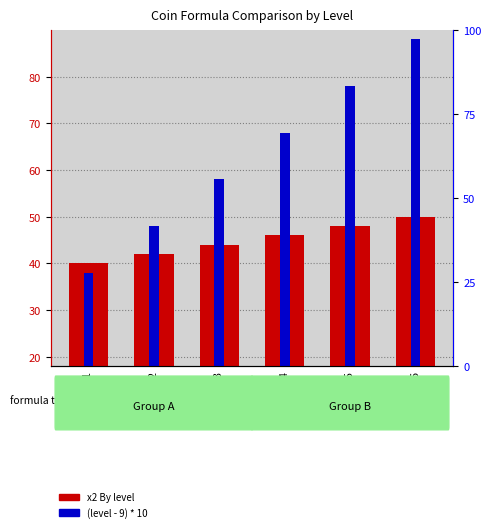

At which label is (level - 9) * 10 closest to 45?

Lv 13